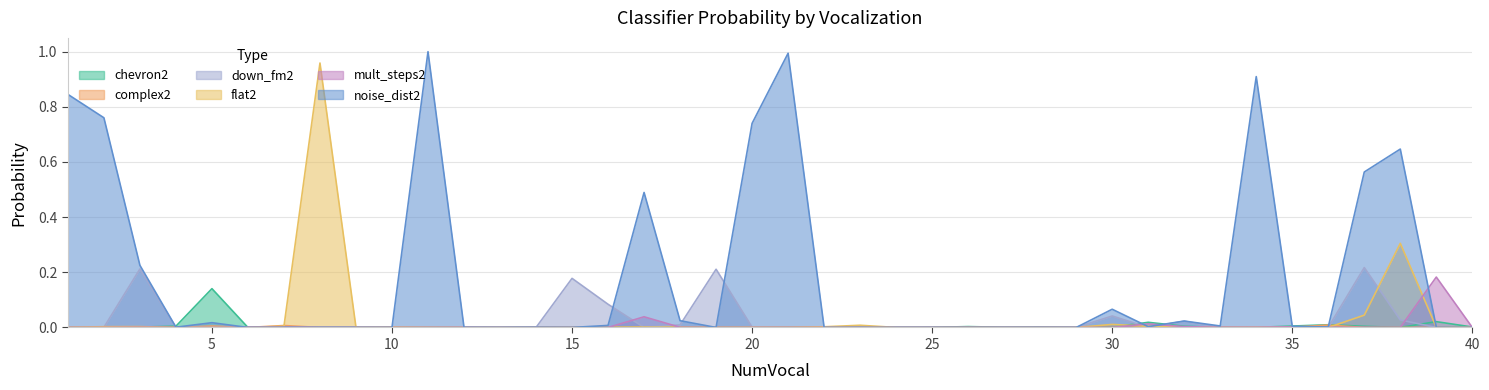

What is the difference between the maximum and minimum values in the chevron2 series?

0.1